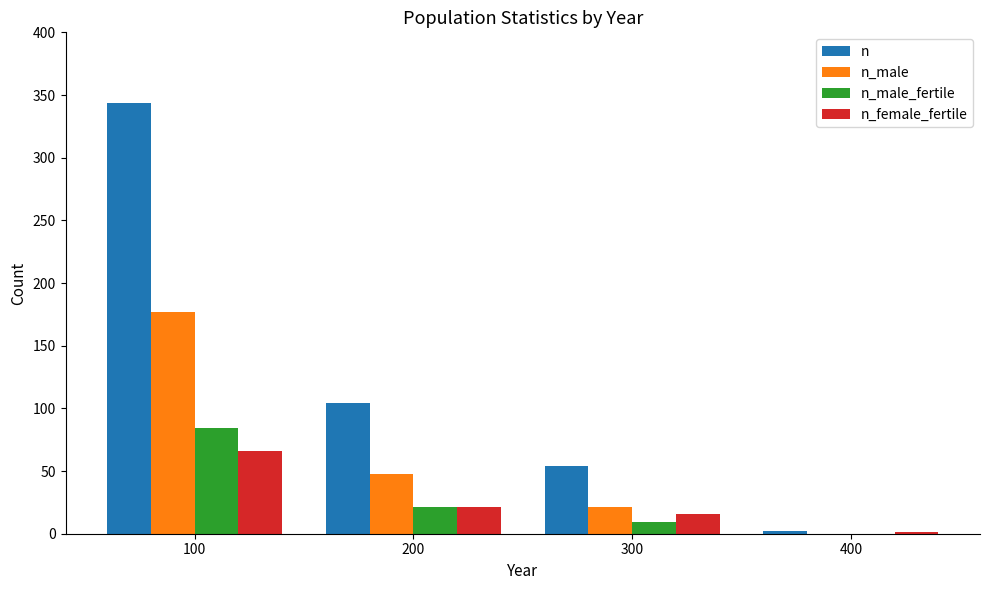

Reading left to right, list all the values displayed in this chart.

n: 344	104	54	2
n_male: 177	48	21	0
n_male_fertile: 84	21	9	0
n_female_fertile: 66	21	16	1